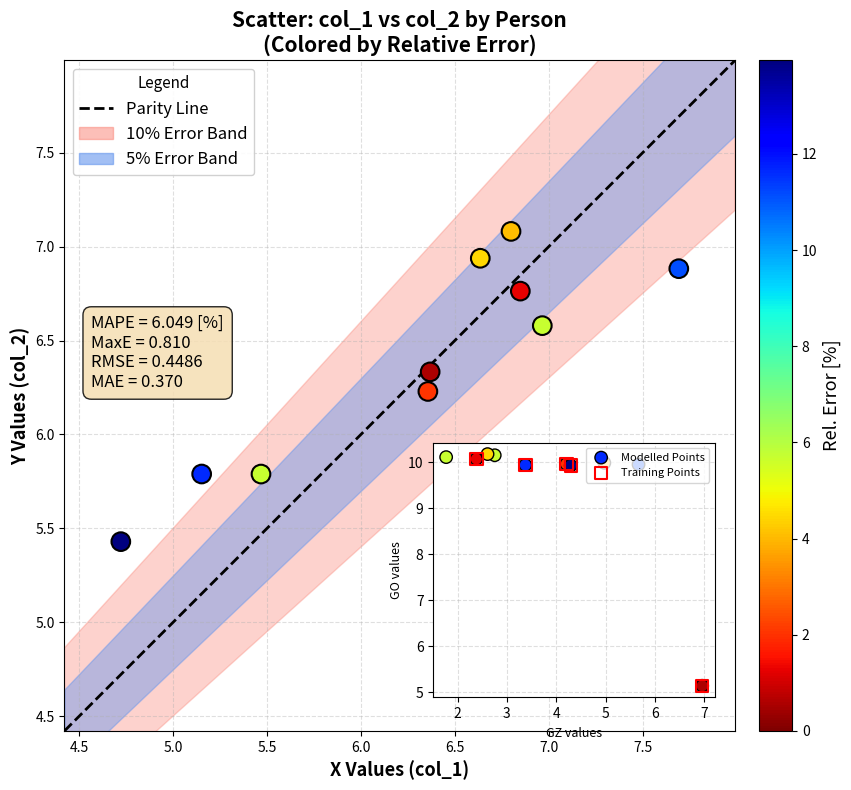

What is the average X value?

6.3